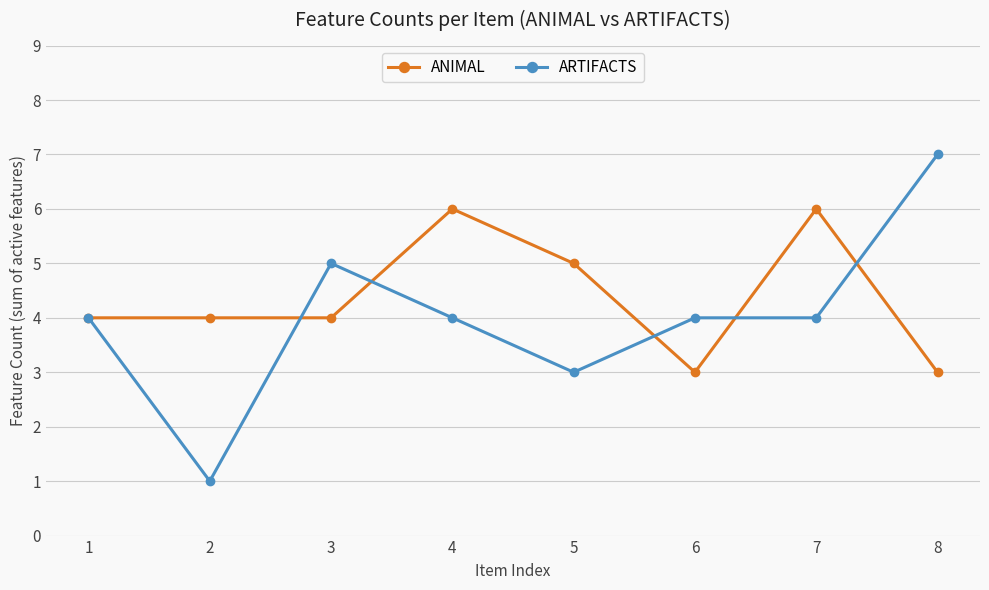

Which category has the highest value in the ARTIFACTS series?

8